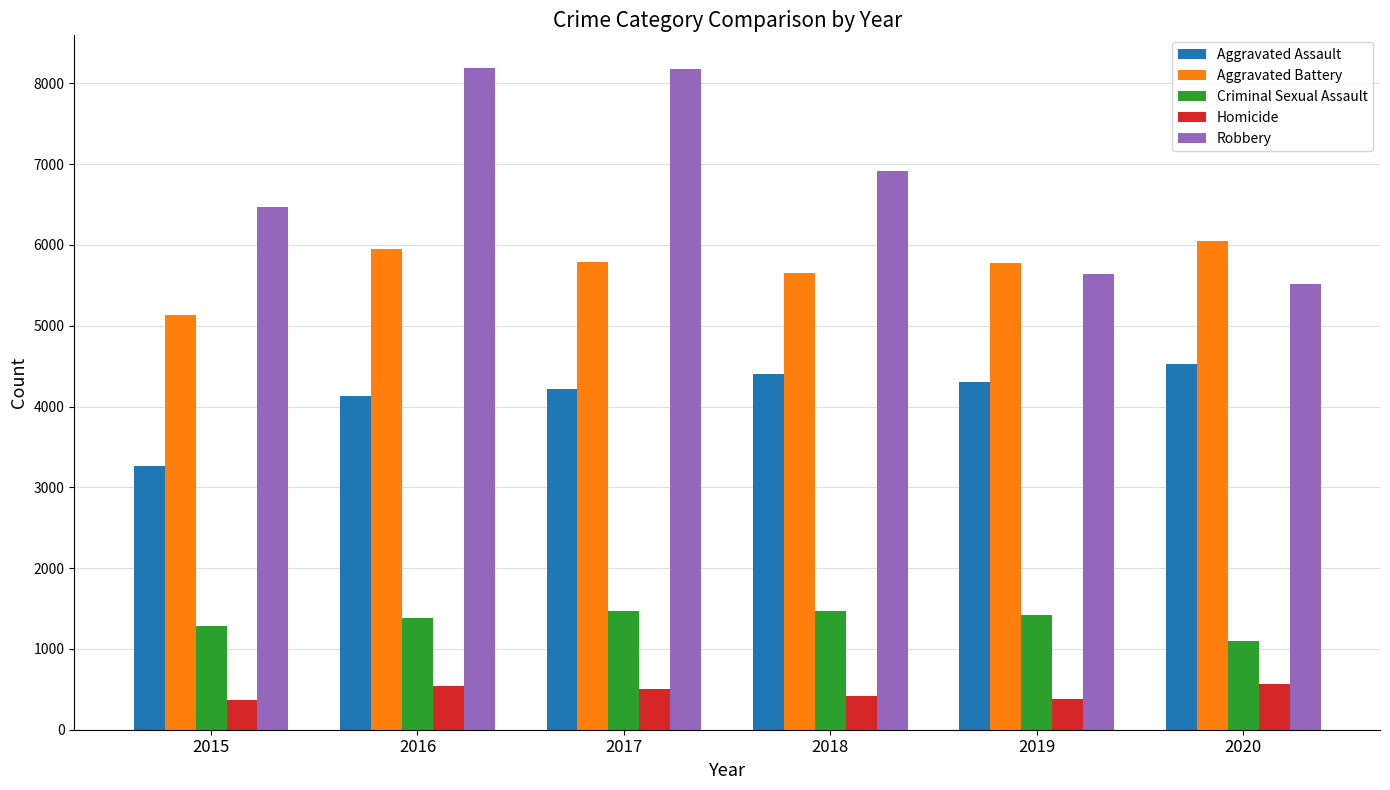

What is the sum of all Criminal Sexual Assault values?

8119